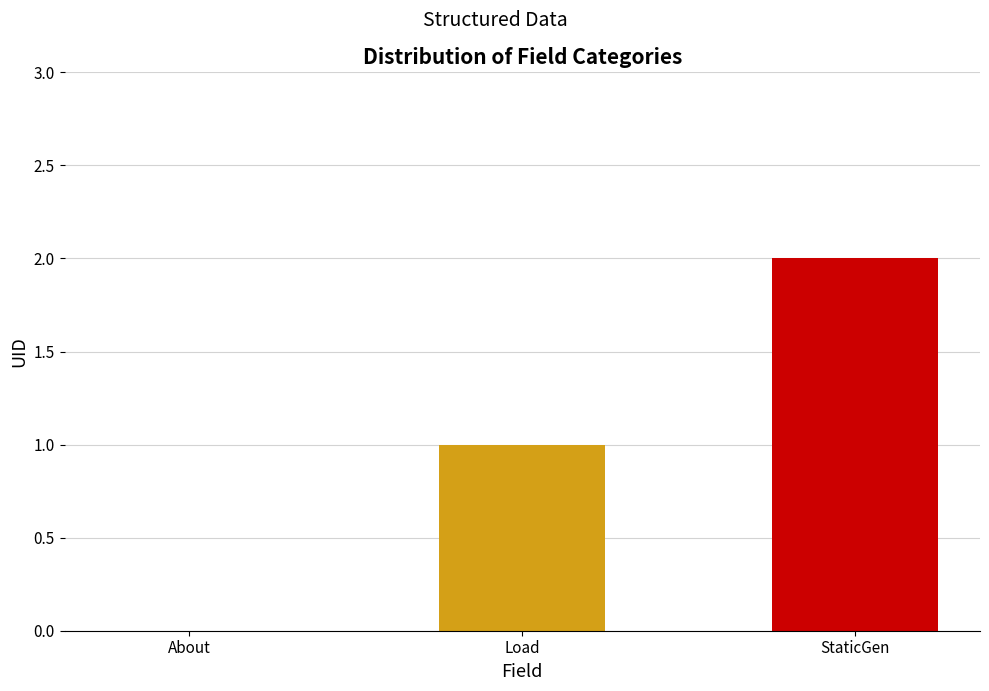

Count the number of data series in this chart.

1